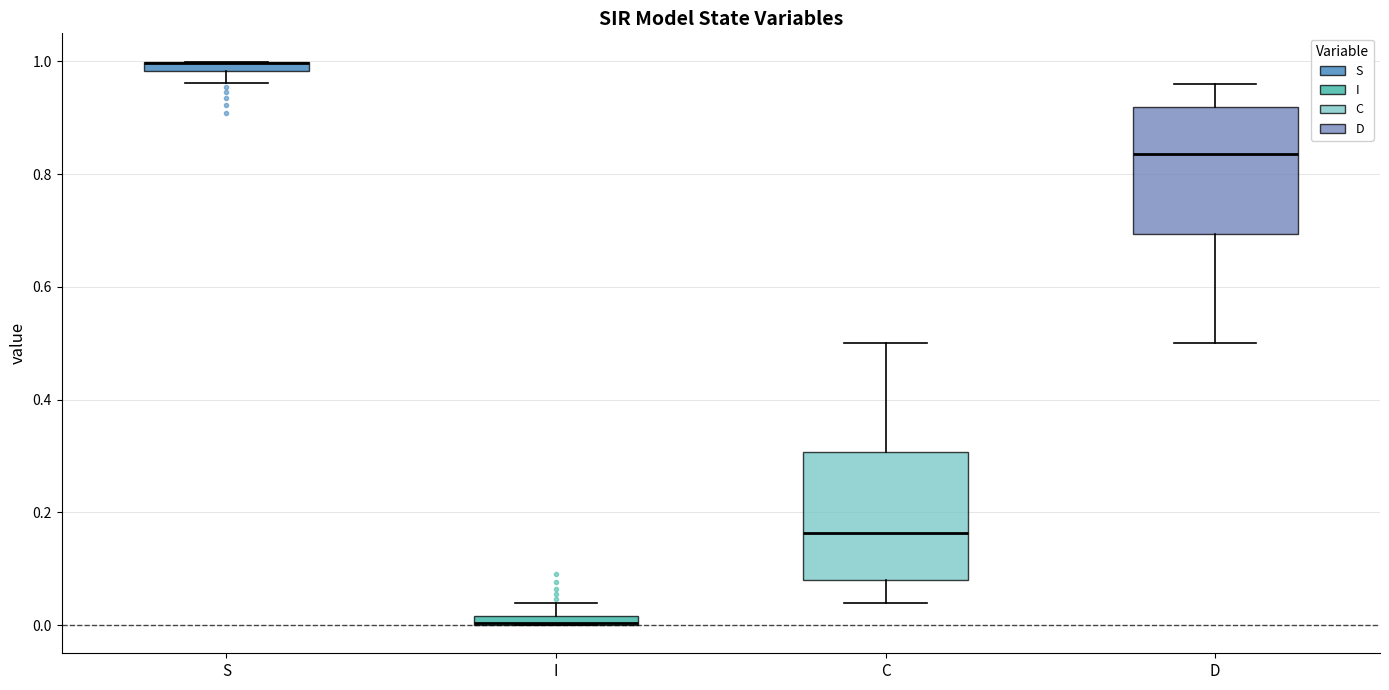

Where does the median line of the box for C sit on the y-axis? The values are not printed on the chart, so give them approximately, as read against the axis.

0.16